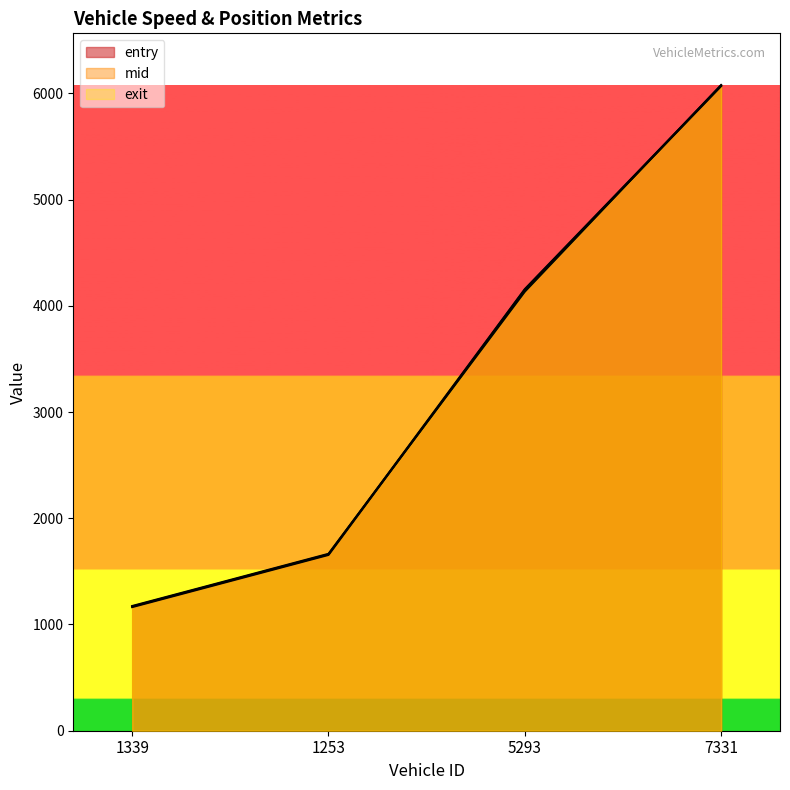

Reading left to right, transcribe all the data shown in this chart.

entry: 1164.0	1655.0	4151.0	6068.0
mid: 1169.2	1660.4	4157.2	6073.6
exit: 1173.9	1665.3	4133.0	6078.7